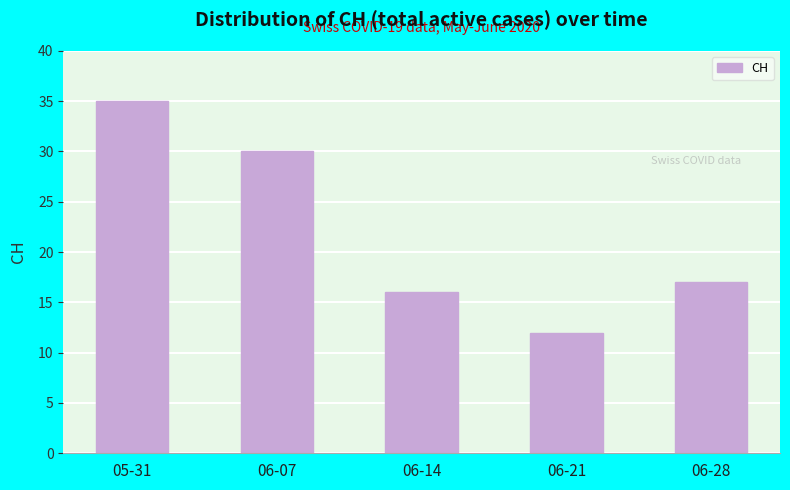

The value at 06-21 is 12. True or false?

True